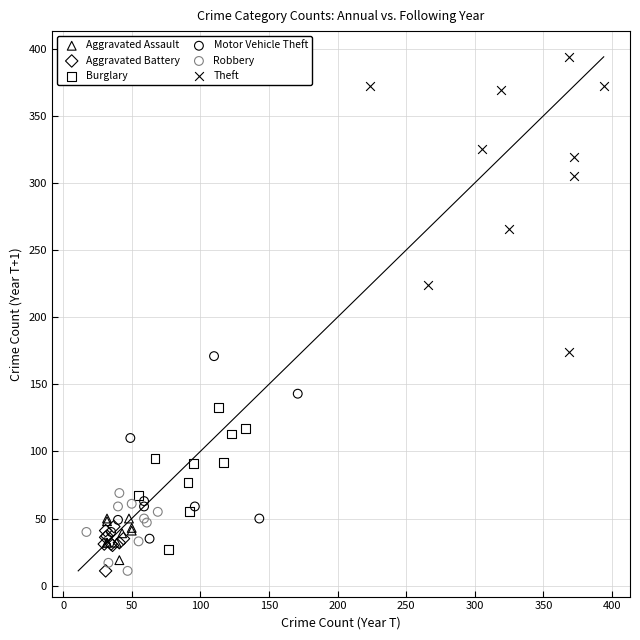

Which series reaches the maximum Y coordinate?

Theft